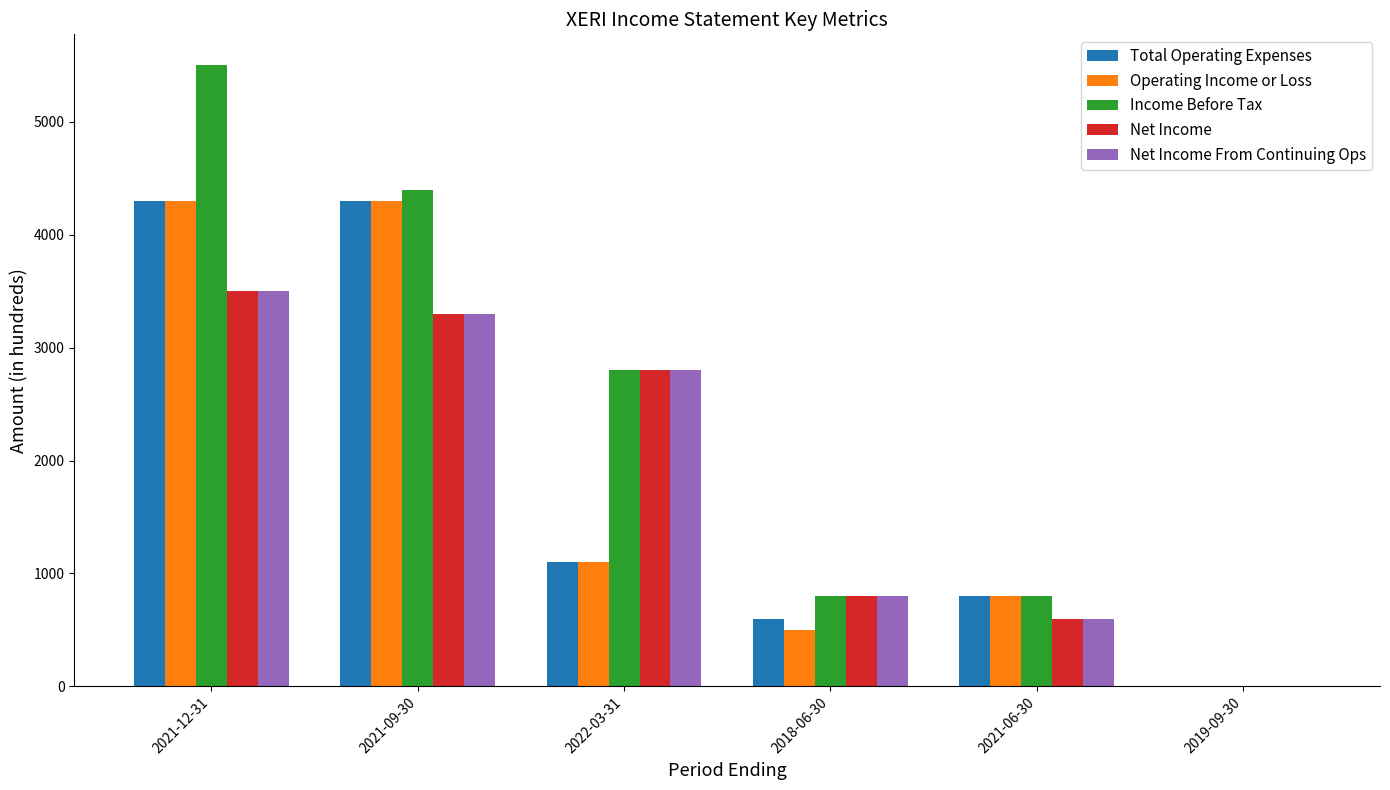

Read the Operating Income or Loss value at 2018-06-30, to the nearest 10.

500